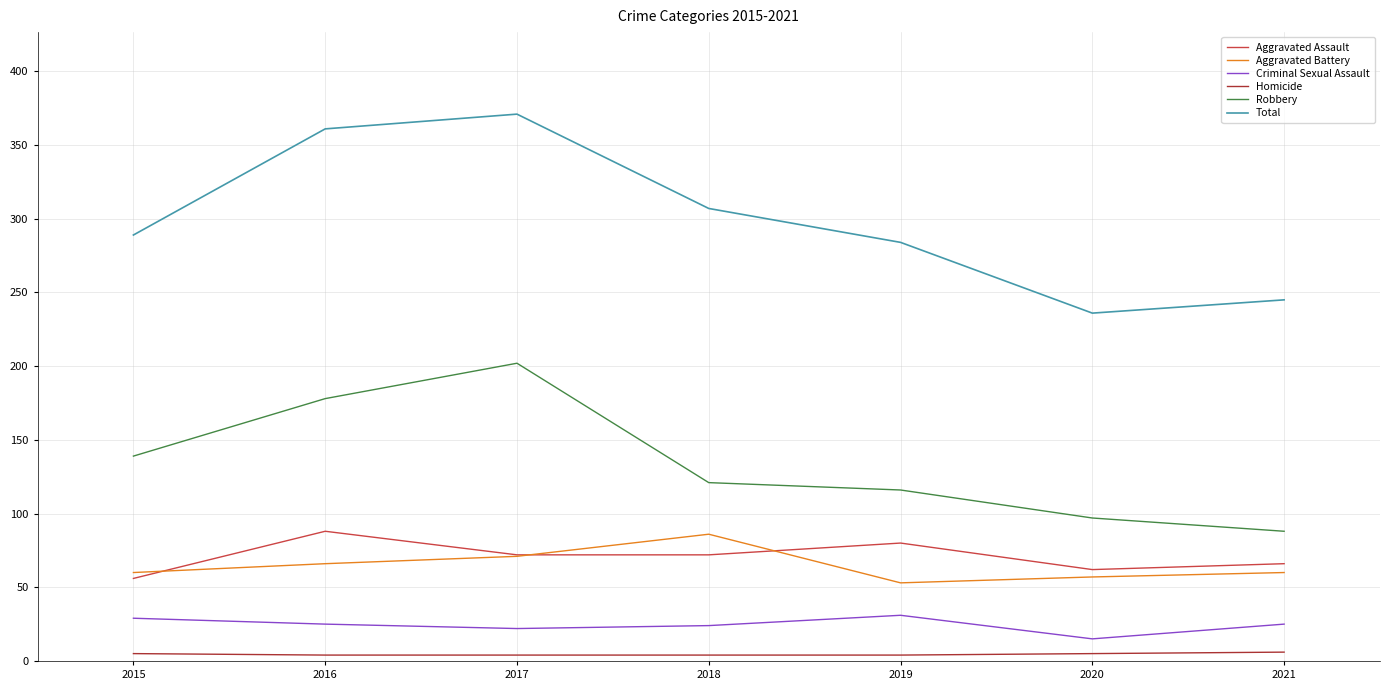

What is the spread (max minus min) of values at 2017?

367